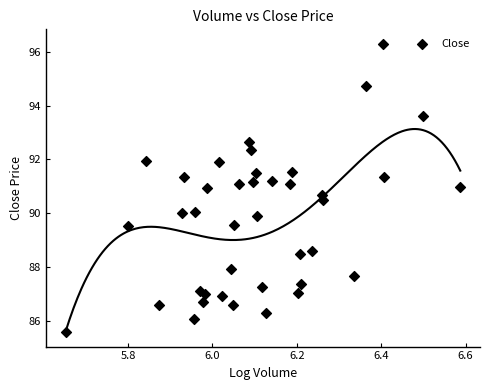

What is the range of Y values (max minus min)?

10.7